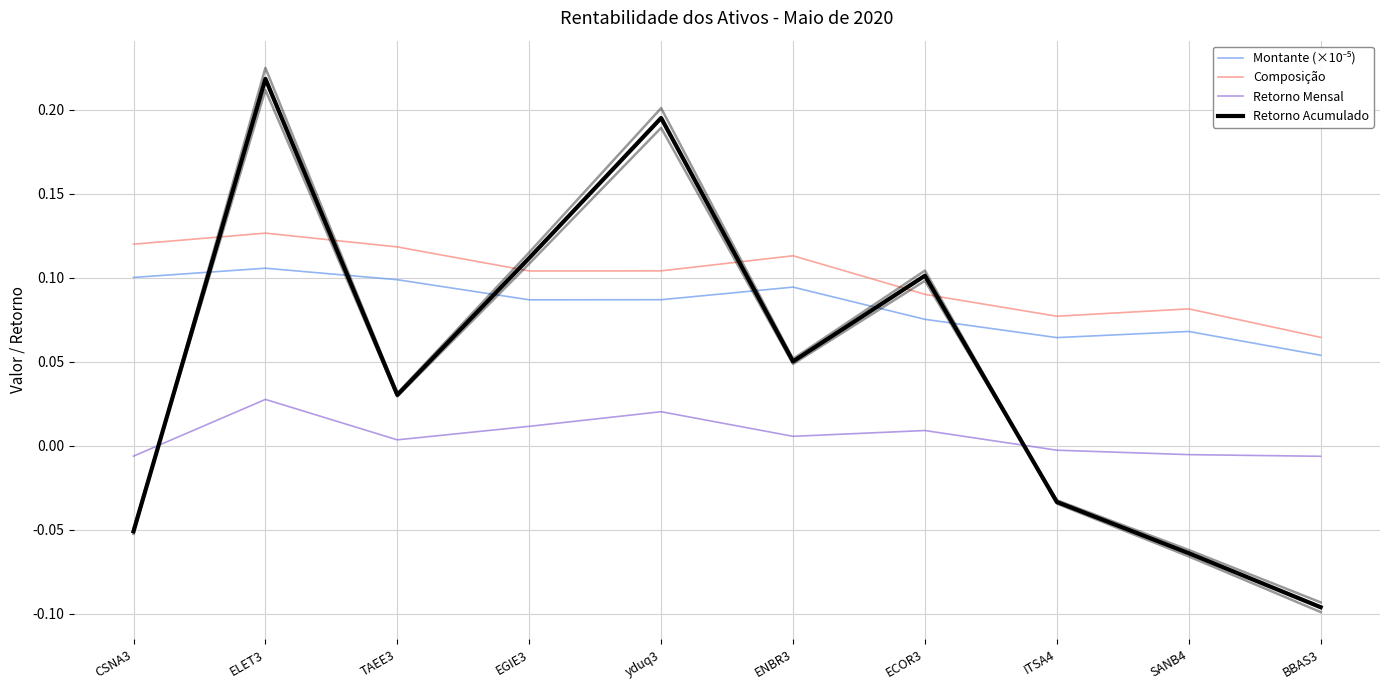

How many interior local valleys does the Retorno Mensal series have?

2